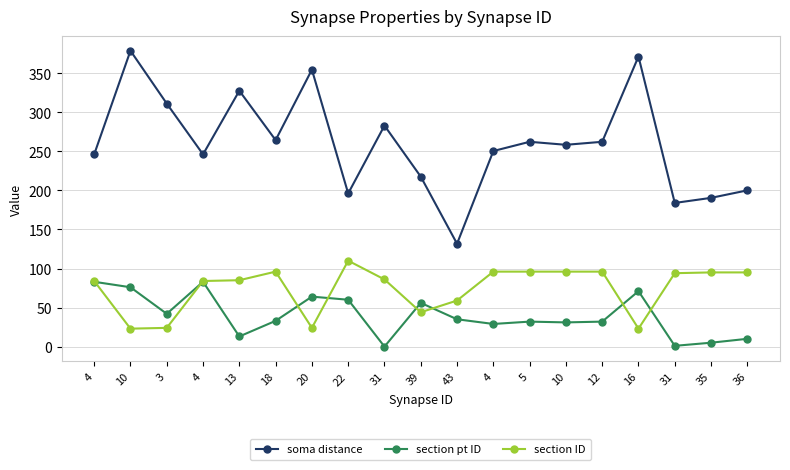

In section pt ID, how many points are higher than both neighbors (excluding endpoints)?

5